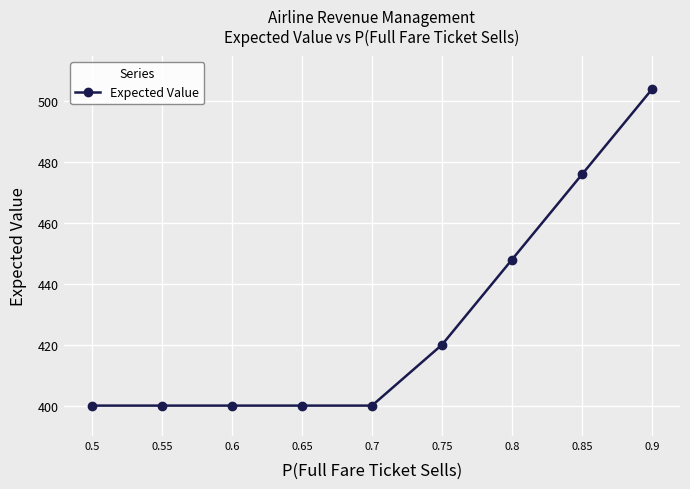

Reading left to right, what are all the values shown in this chart?

0.5=400	0.55=400	0.6=400	0.65=400	0.7=400	0.75=420	0.8=448	0.85=476	0.9=504